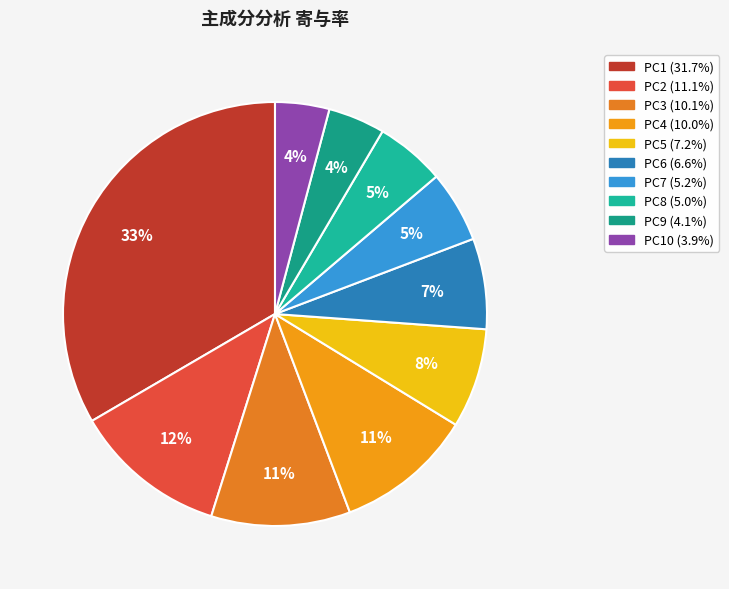

Is there a majority slice in this chart?

No